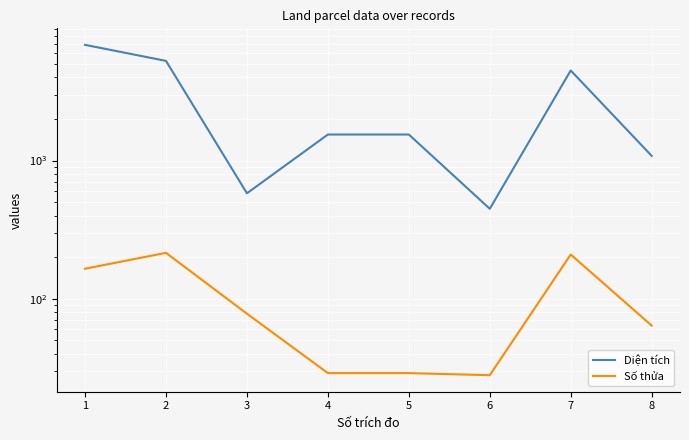

What is the average value of the Số thửa series?

102.1